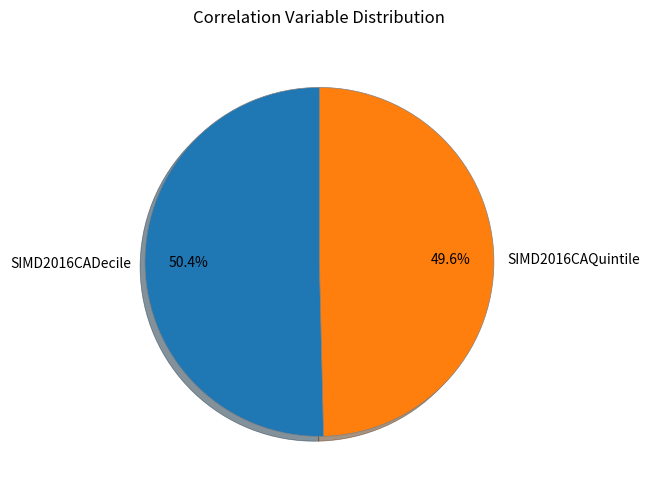

Which category has the smallest portion of the pie?

SIMD2016CAQuintile